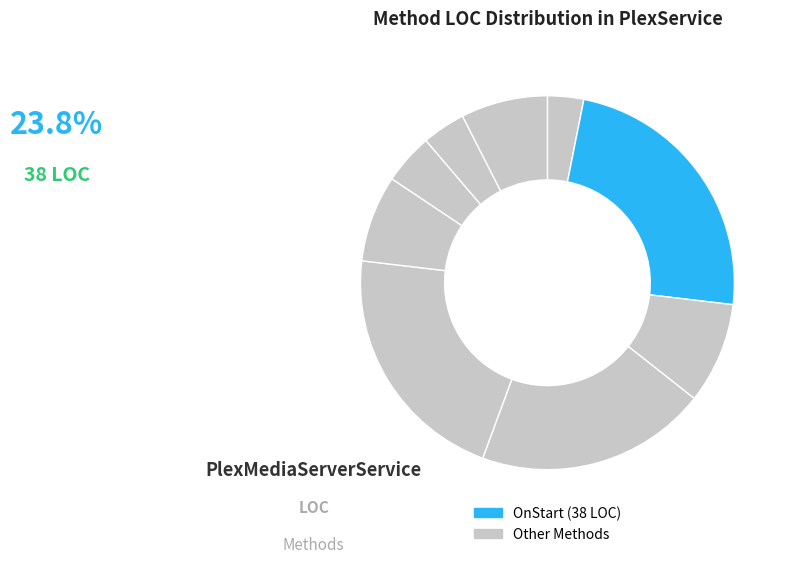

Count the number of slices in the pie.

9